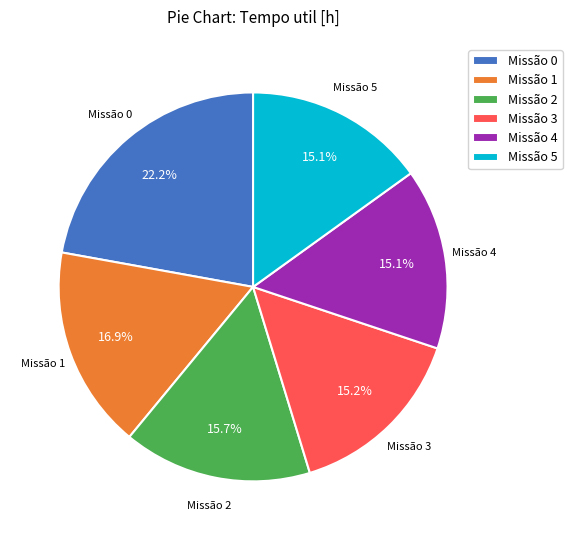

How many segments does this pie chart have?

6